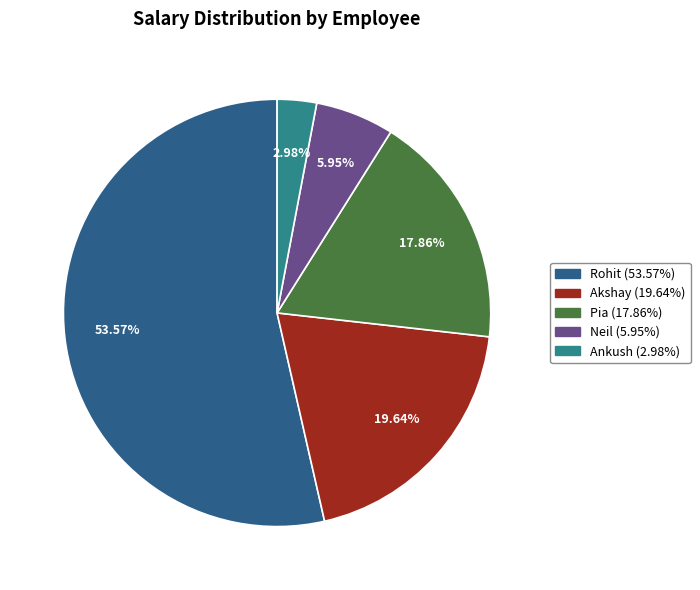

How much of the chart is everything except Neil?

94.0%